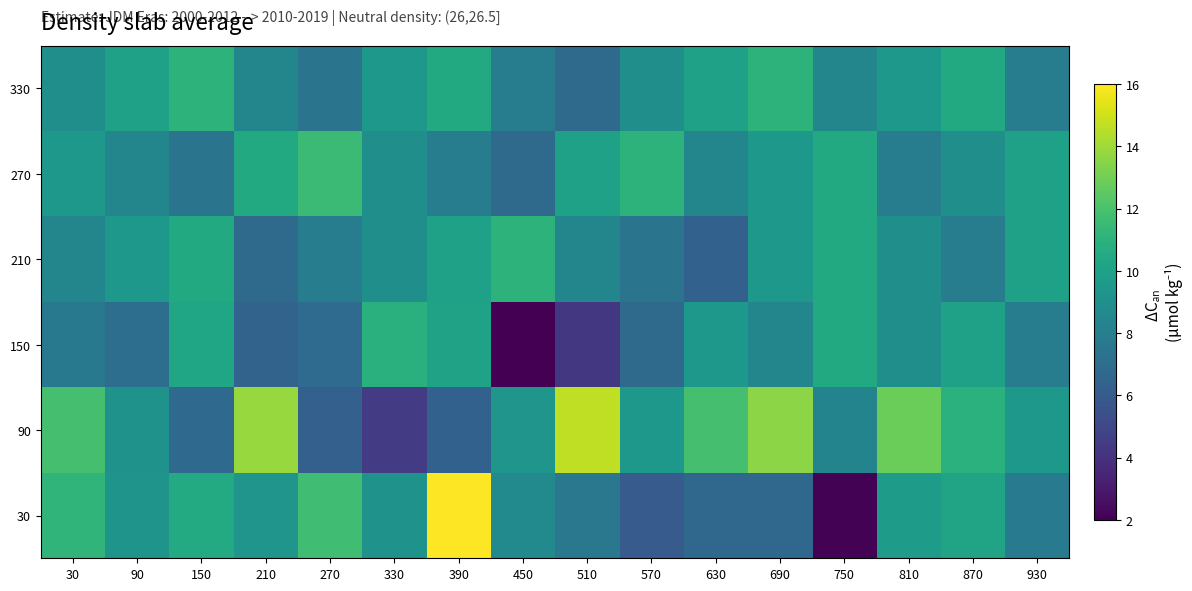

Reading left to right, what are all the values shown in this chart?

row_0: 11.1	9.2	10.6	9.3	11.7	9.1	16.0	8.6	7.6	6.0	6.7	6.7	2.1	9.7	10.2	7.8
row_1: 11.9	9.2	6.8	13.8	6.3	4.4	6.4	9.3	14.6	9.5	11.8	13.6	8.3	12.8	10.9	9.5
row_2: 7.6	7.1	10.3	6.5	6.9	10.9	10.1	2.0	4.3	6.9	9.5	8.4	10.5	9.0	10.0	7.9
row_3: 8.4	9.5	10.5	6.9	7.9	9.0	10.0	11.0	8.4	7.4	6.3	9.5	10.5	9.0	7.9	10.0
row_4: 9.5	8.4	7.4	10.5	11.6	9.0	7.9	6.9	10.0	11.0	8.4	9.5	10.5	7.9	9.0	10.0
row_5: 9.0	10.0	11.0	8.4	7.4	9.5	10.5	7.9	6.9	9.0	10.0	11.0	8.4	9.5	10.5	7.9